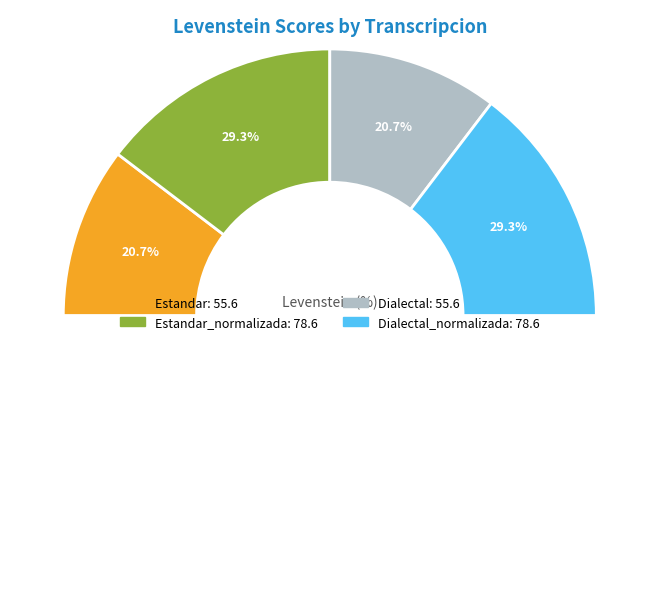

Combined, do Estandar_normalizada and Estandar account for over 50%?

No